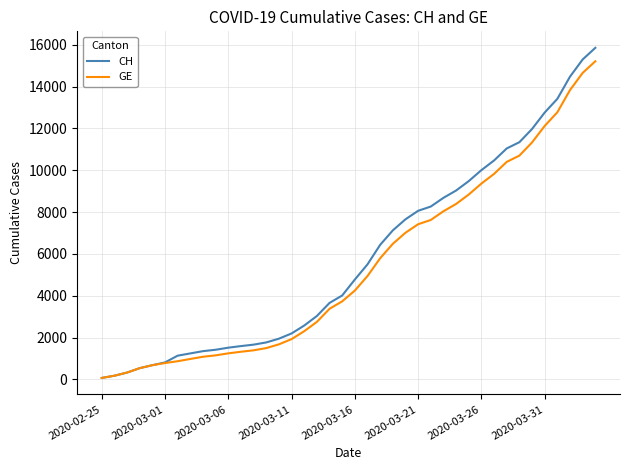

Which series has the largest range (max minus min)?

CH